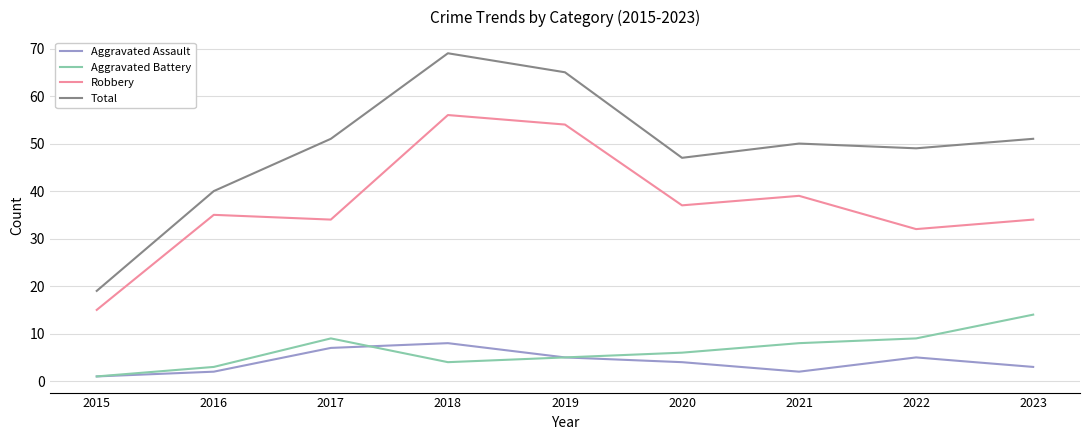

At which category does Total reach its first local valley?

2020